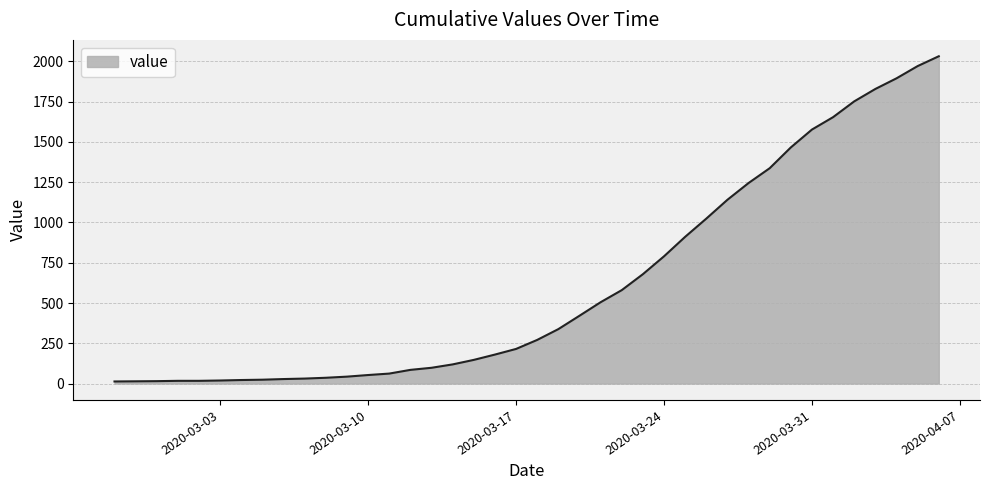

Count the number of categories in the chart.

40